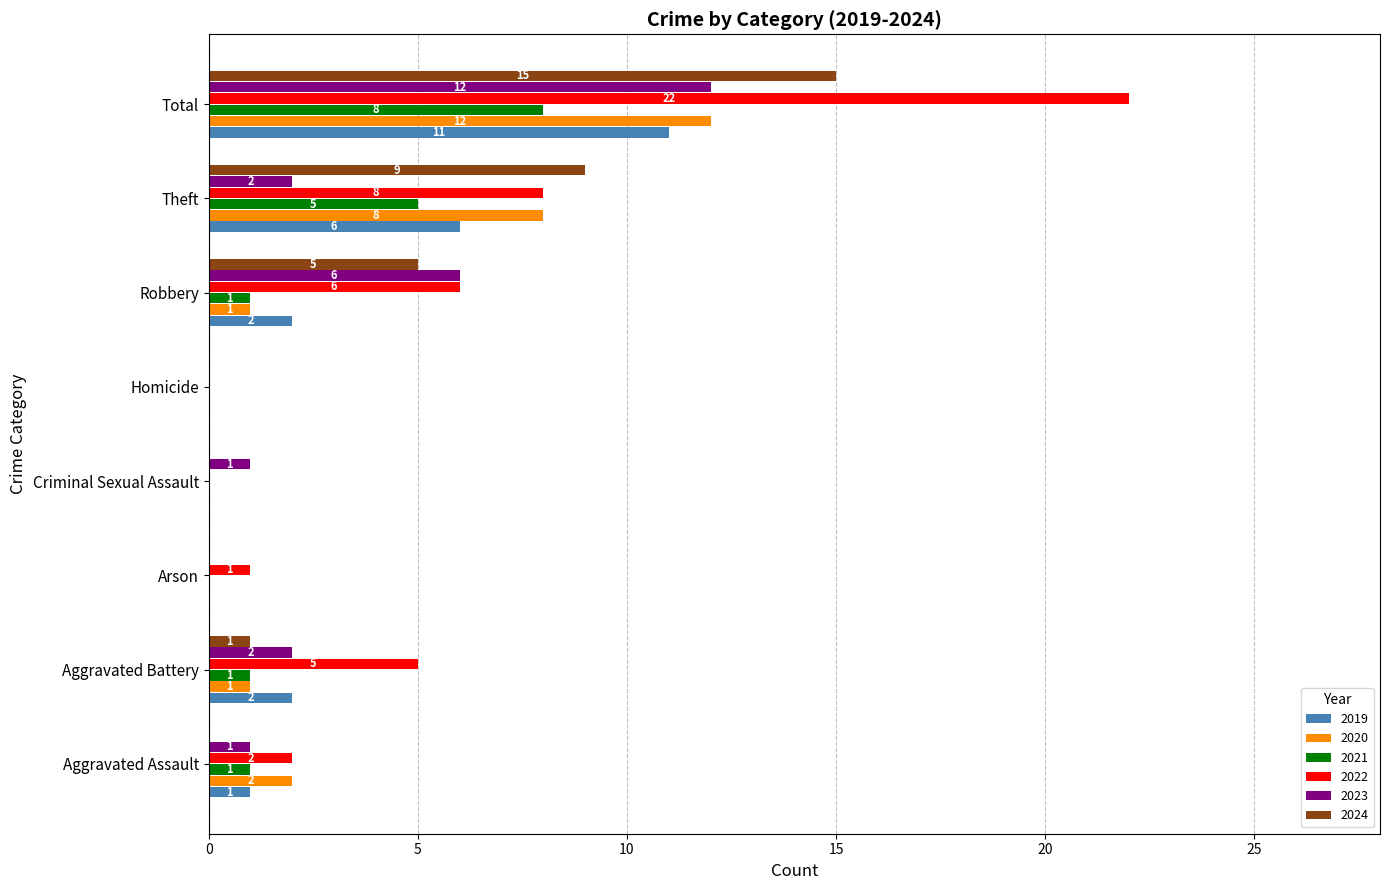

Which series has the largest total across all categories?

2022